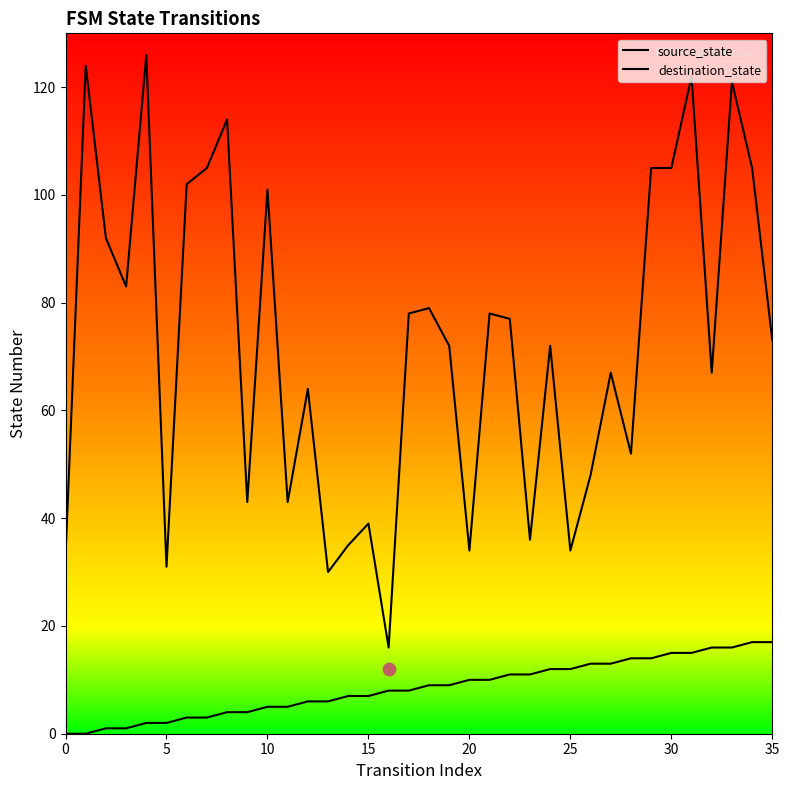

Which series has the largest total across all categories?

destination_state